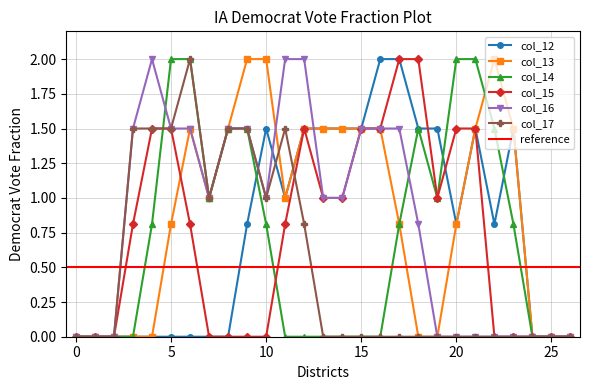

True or false: col_13 has more than 1 interior local peaks.

True